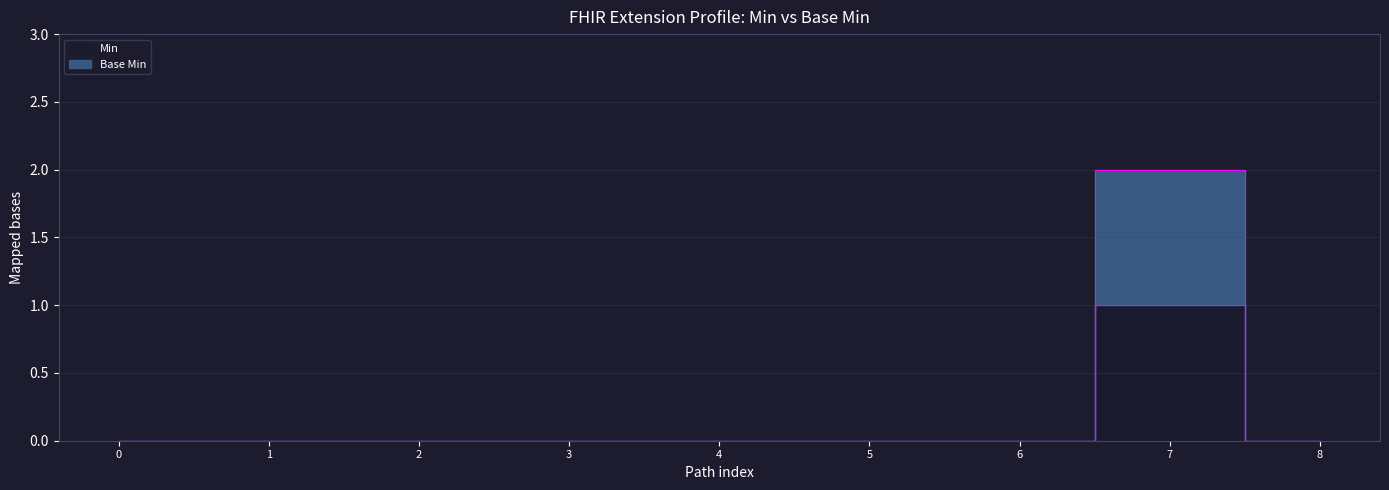

How many lines are shown in the chart?

2